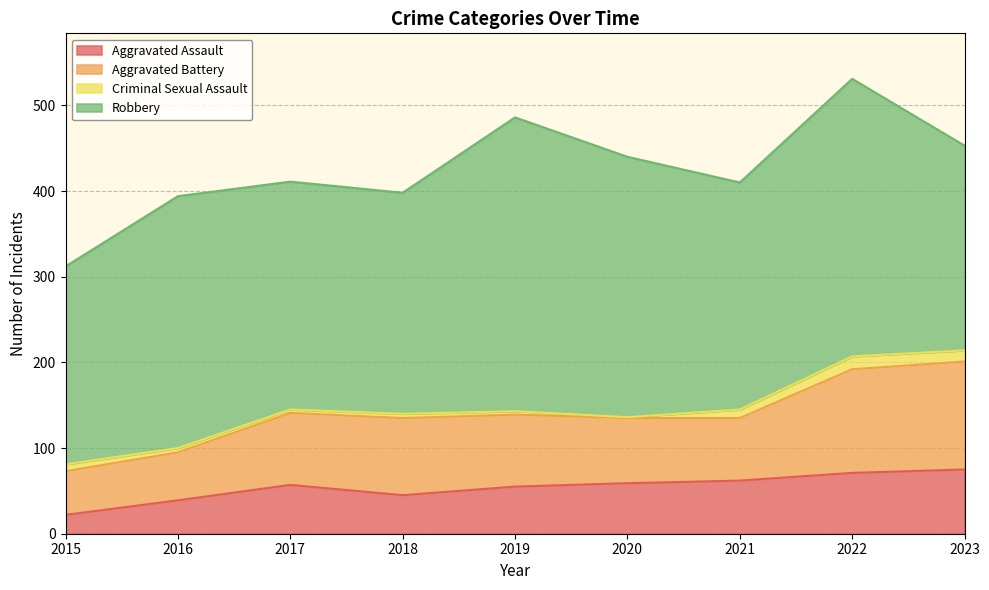

What is the average value of the Aggravated Assault series?

54